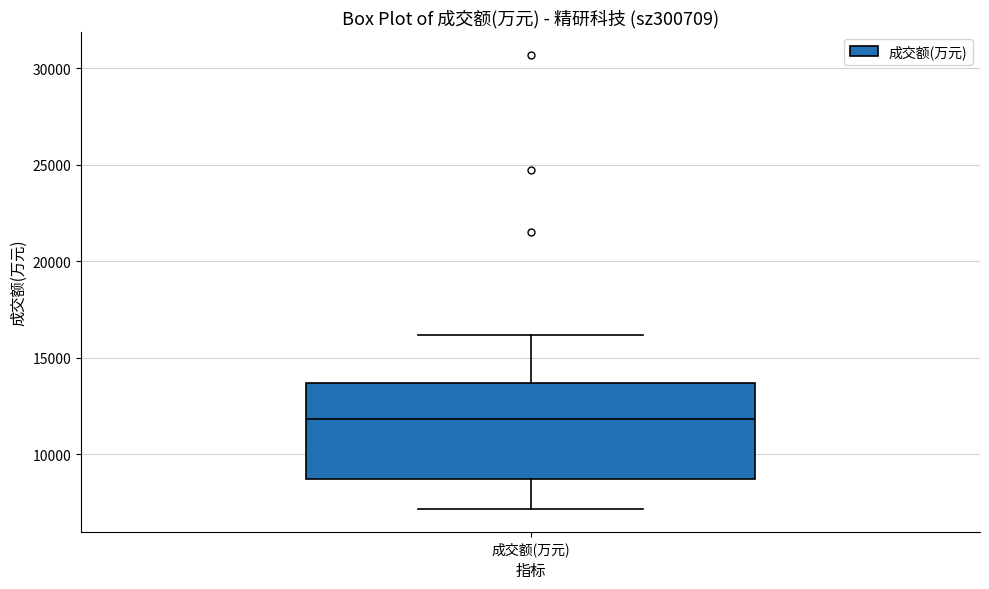

Where does the median line of the box for 成交额(万元) sit on the y-axis? The values are not printed on the chart, so give them approximately, as read against the axis.

12000